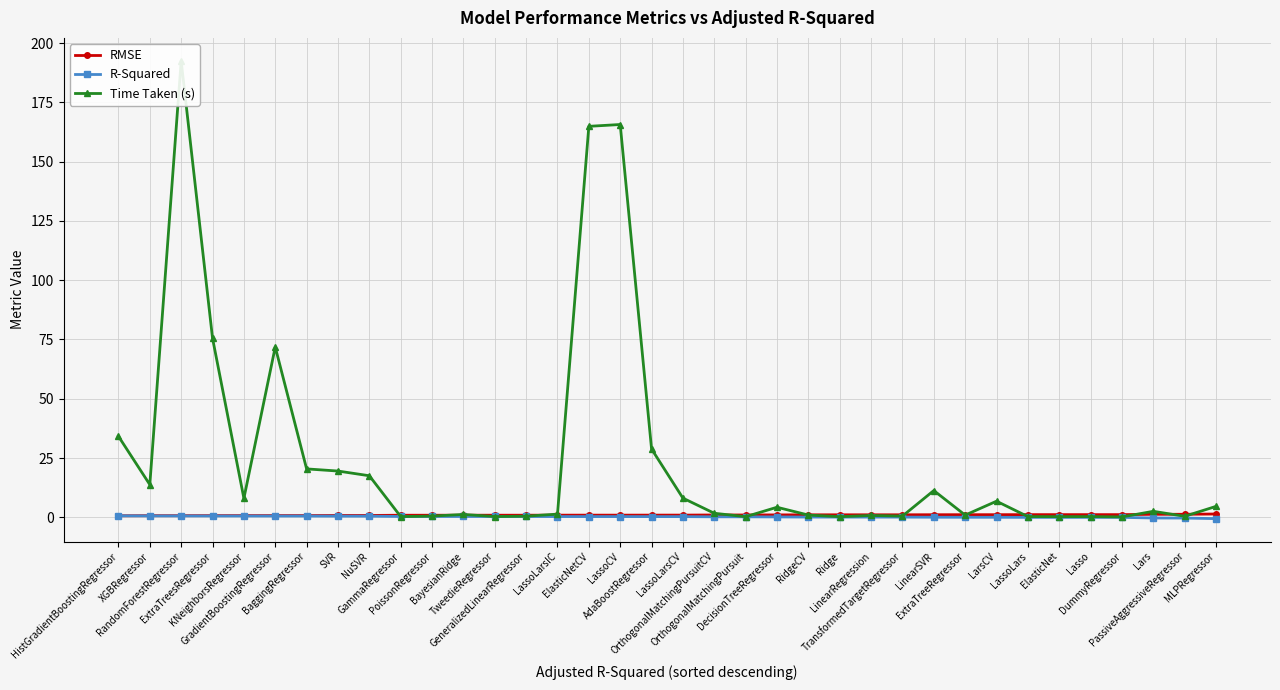

True or false: R-Squared has a value of 0.5 at LassoLarsCV.

False